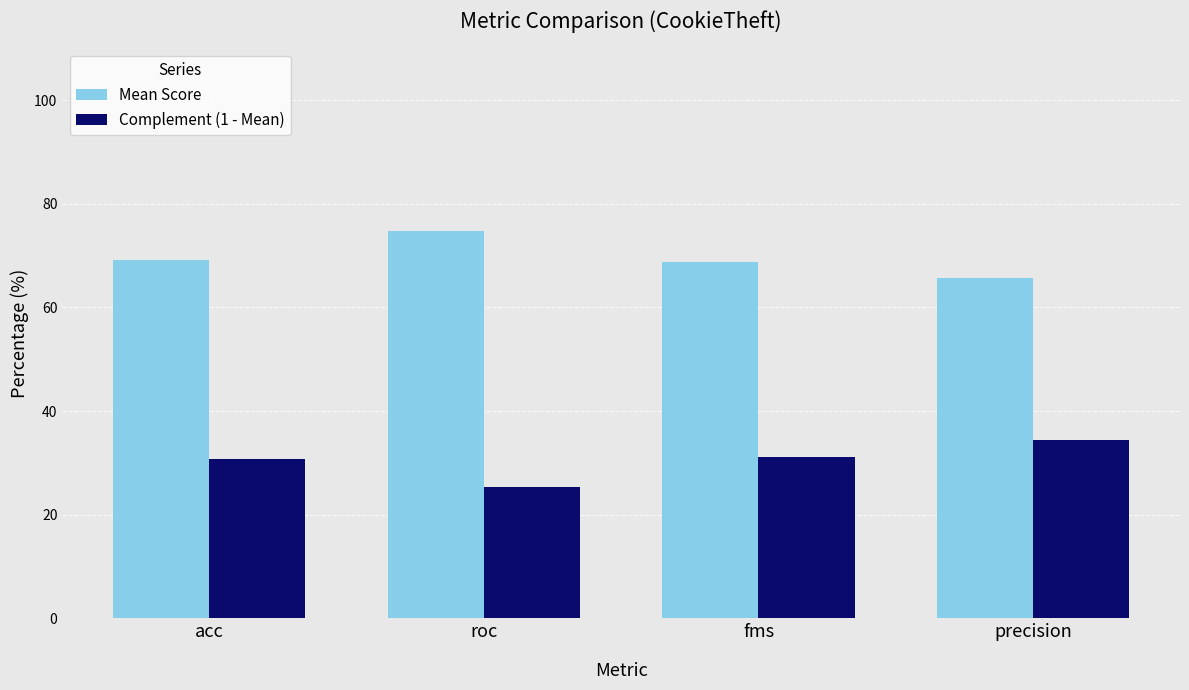

What is the difference between the highest and lowest values at roc?

49.4